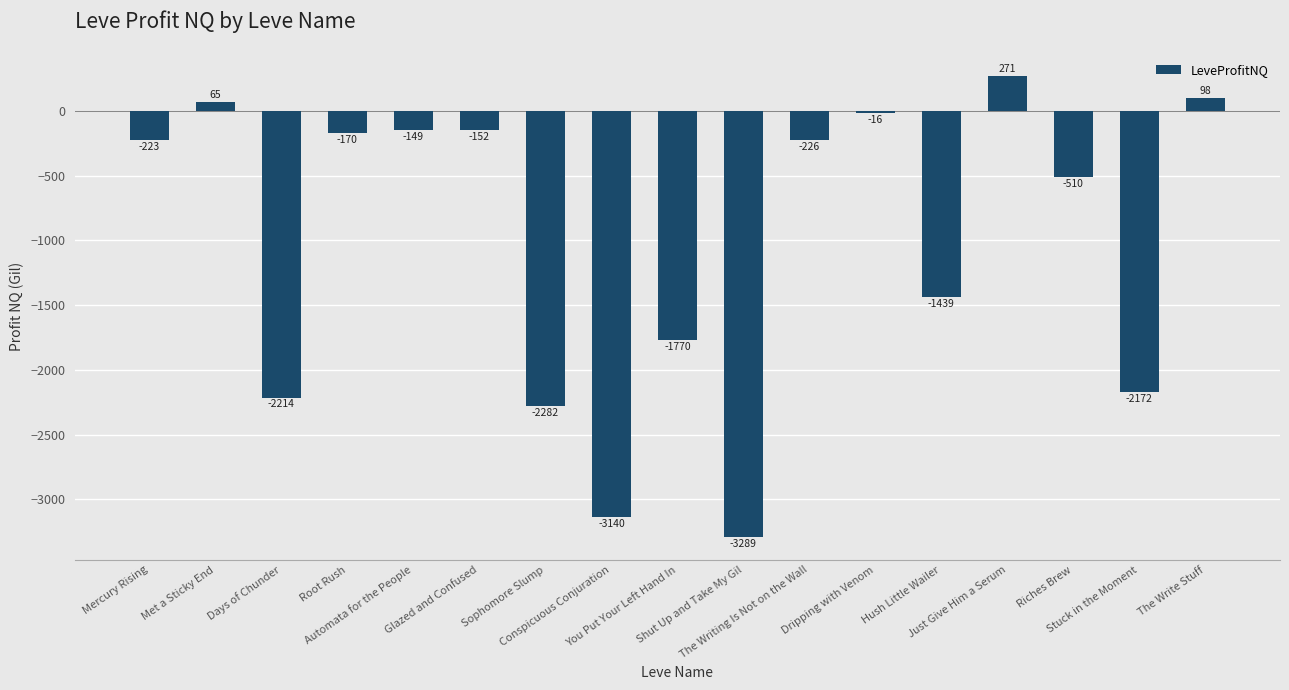

Count the number of data series in this chart.

1